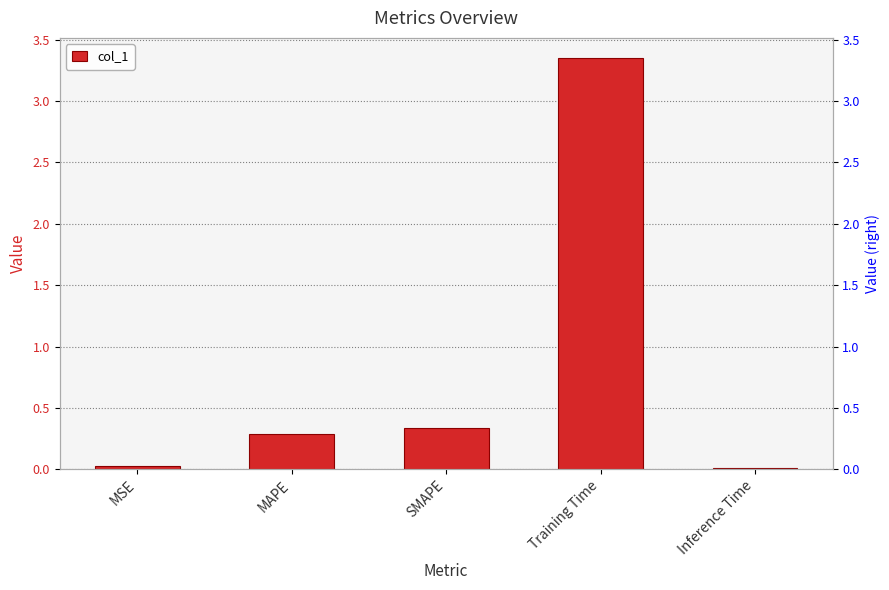

What is the difference between the maximum and minimum values?

3.3